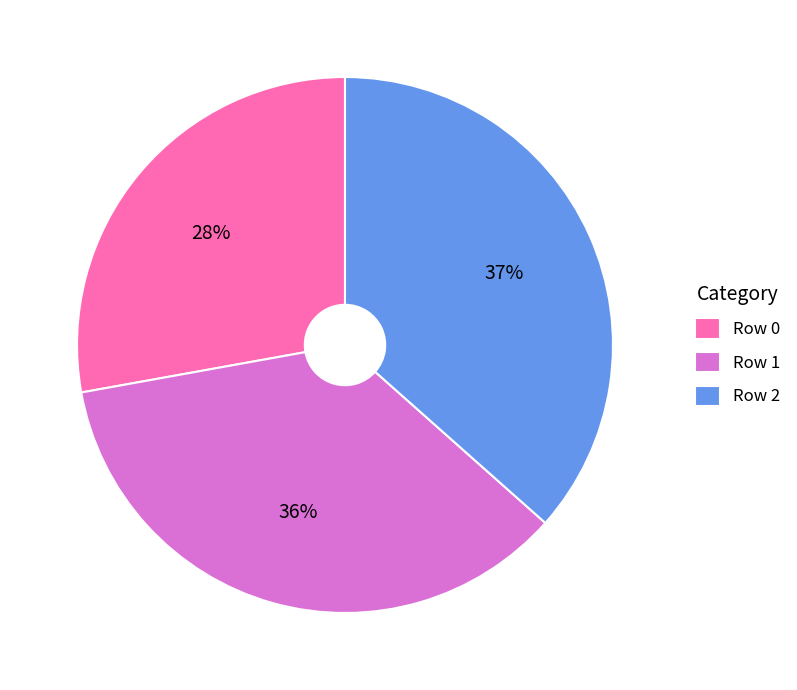

Which slice is the largest?

Row 2